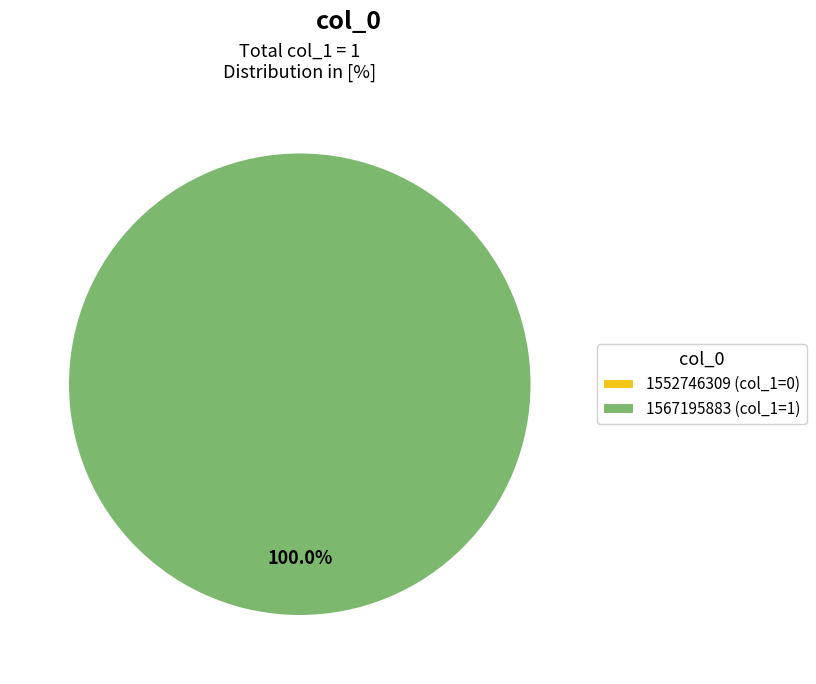

Which category has the biggest portion of the pie?

1567195883